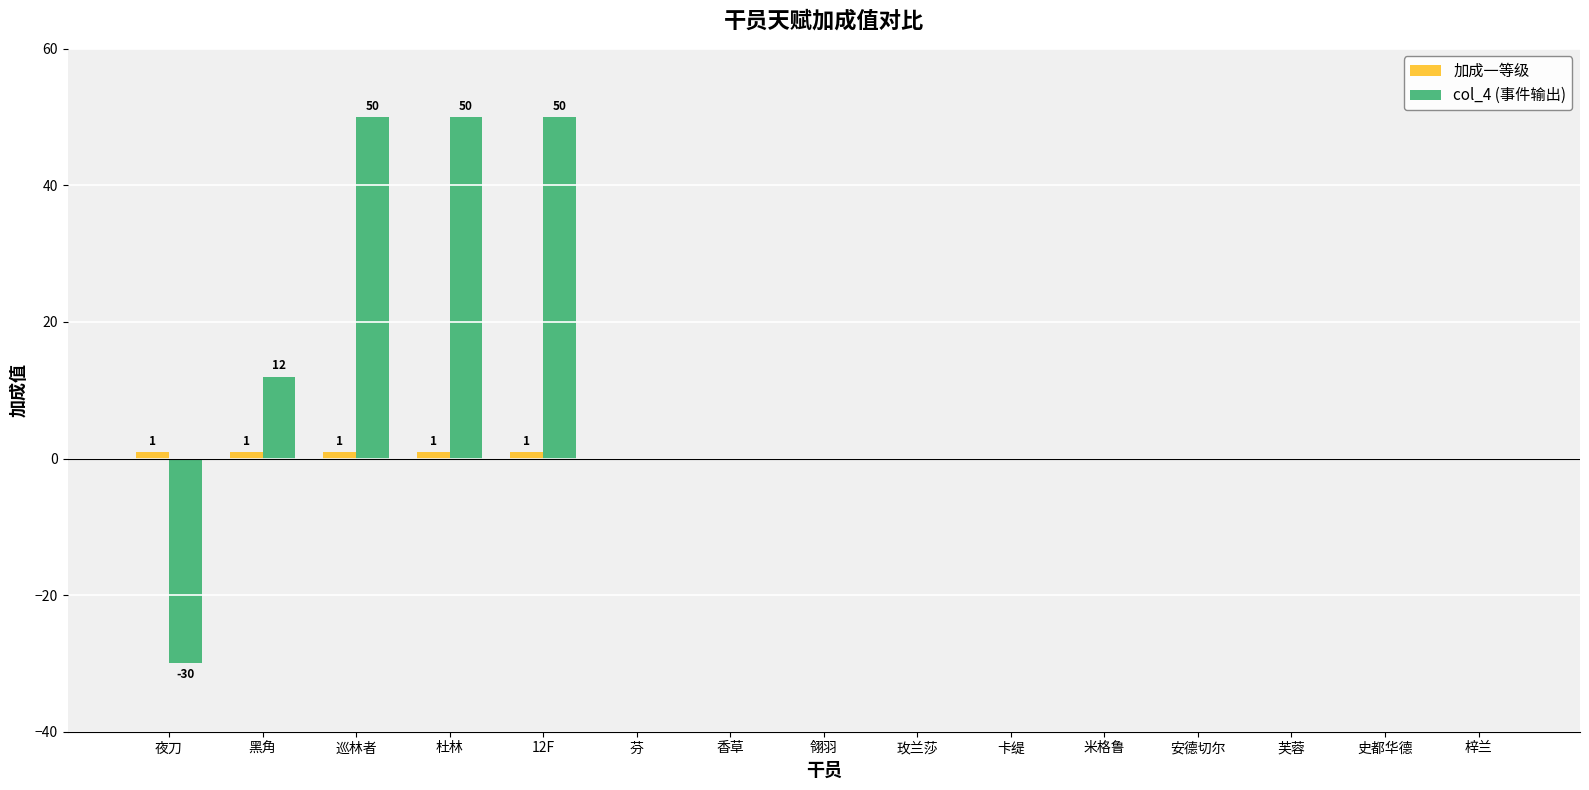

Which series has the largest total across all categories?

col_4 (事件输出)